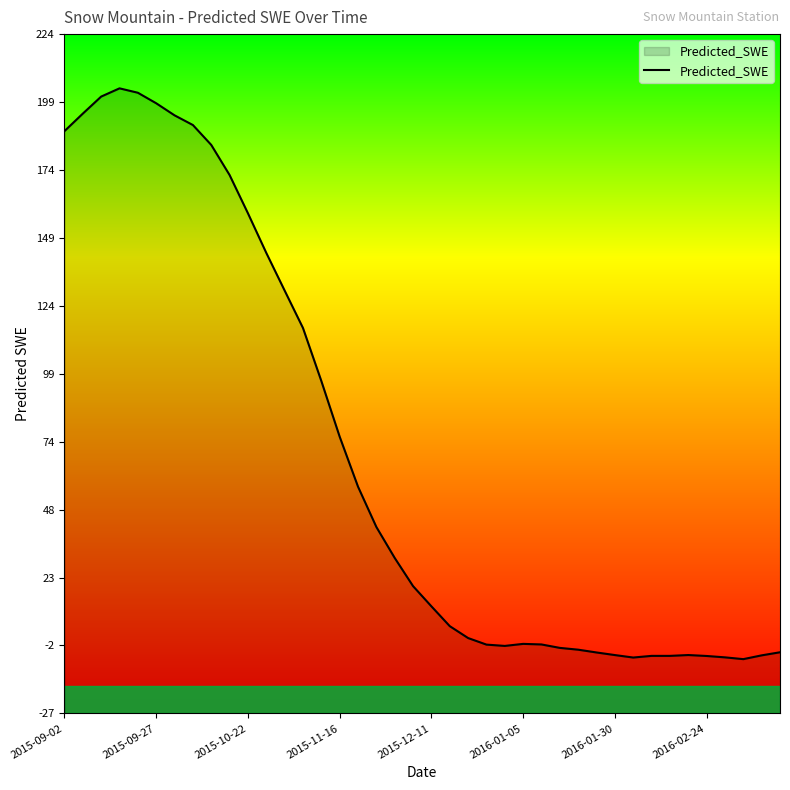

The value at 32 is -7.1. True or false?

False